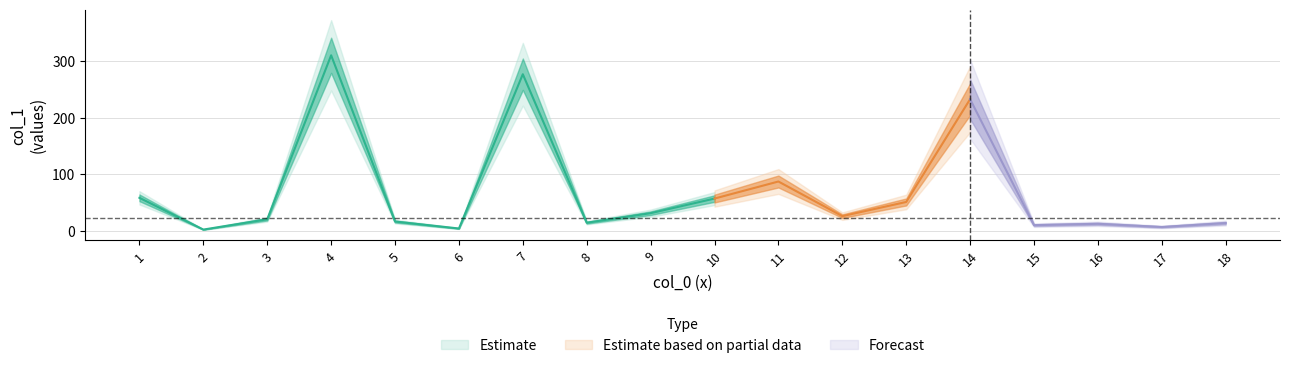

What is the maximum value shown in the chart?

310.2